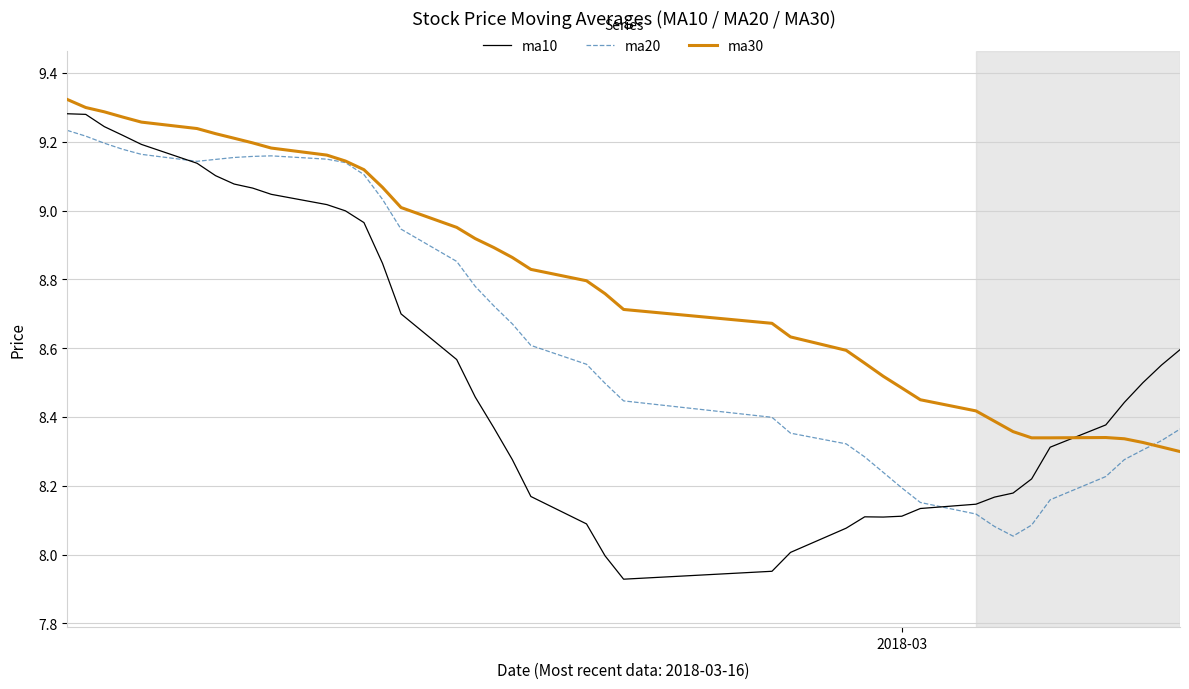

Which series has the widest spread of values?

ma10